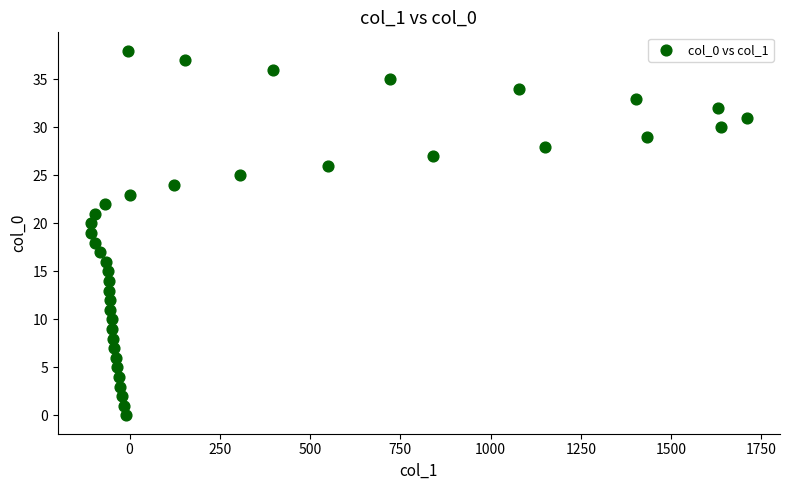

What is the range of Y values (max minus min)?

38